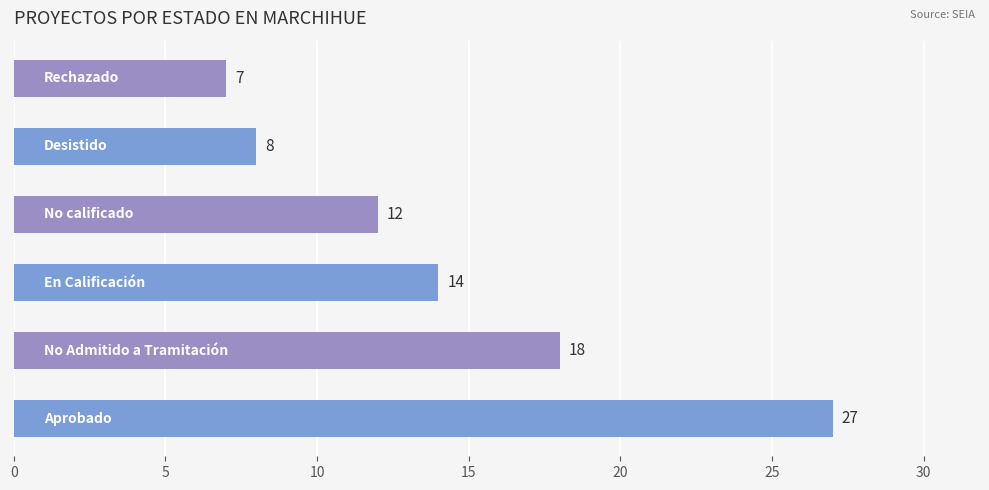

What is the smallest value displayed?

7